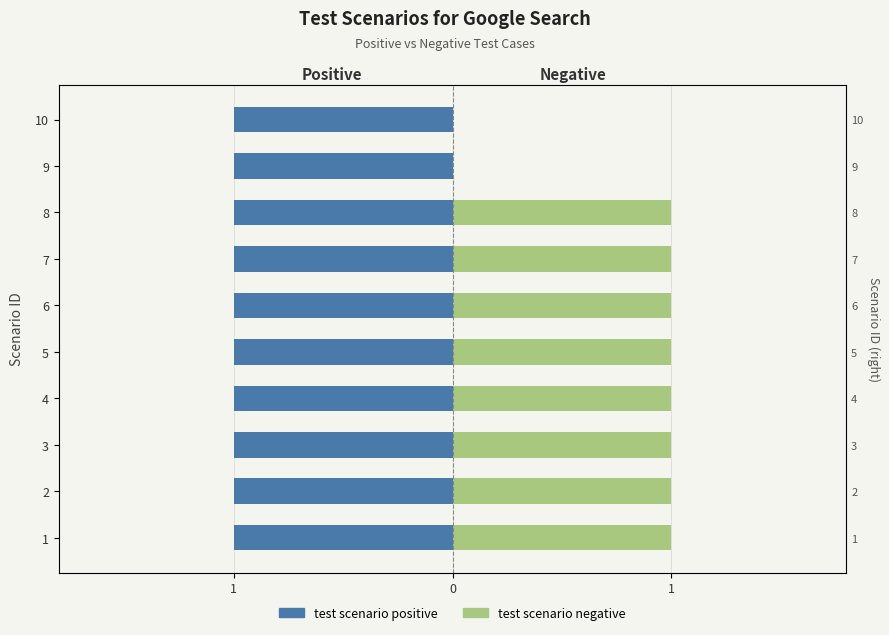

What is the sum of the test scenario negative values at 1 and 4?

2.0